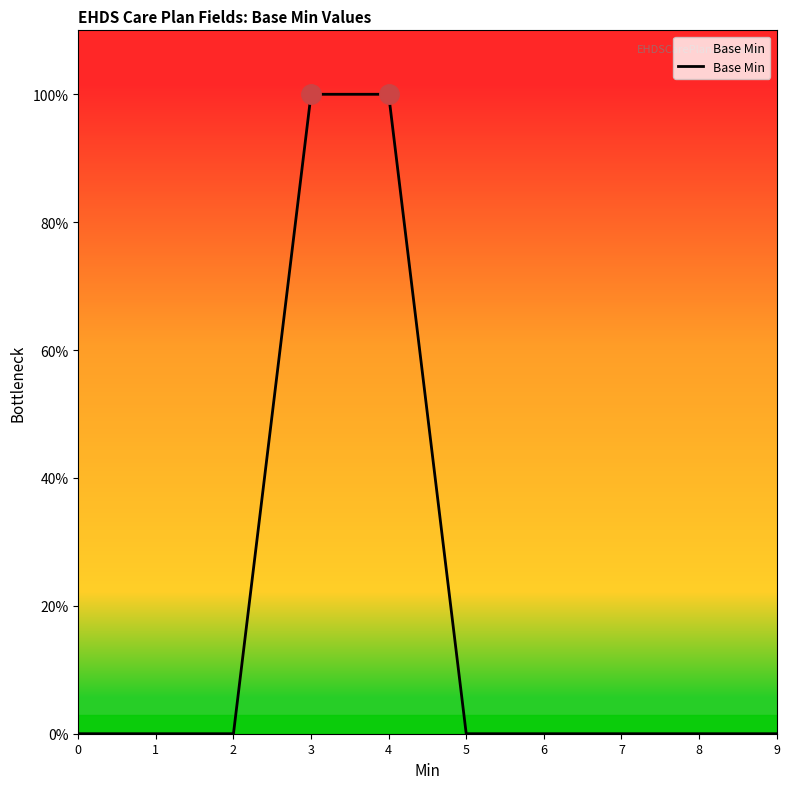

Is this an area chart (filled region under the line)?

Yes